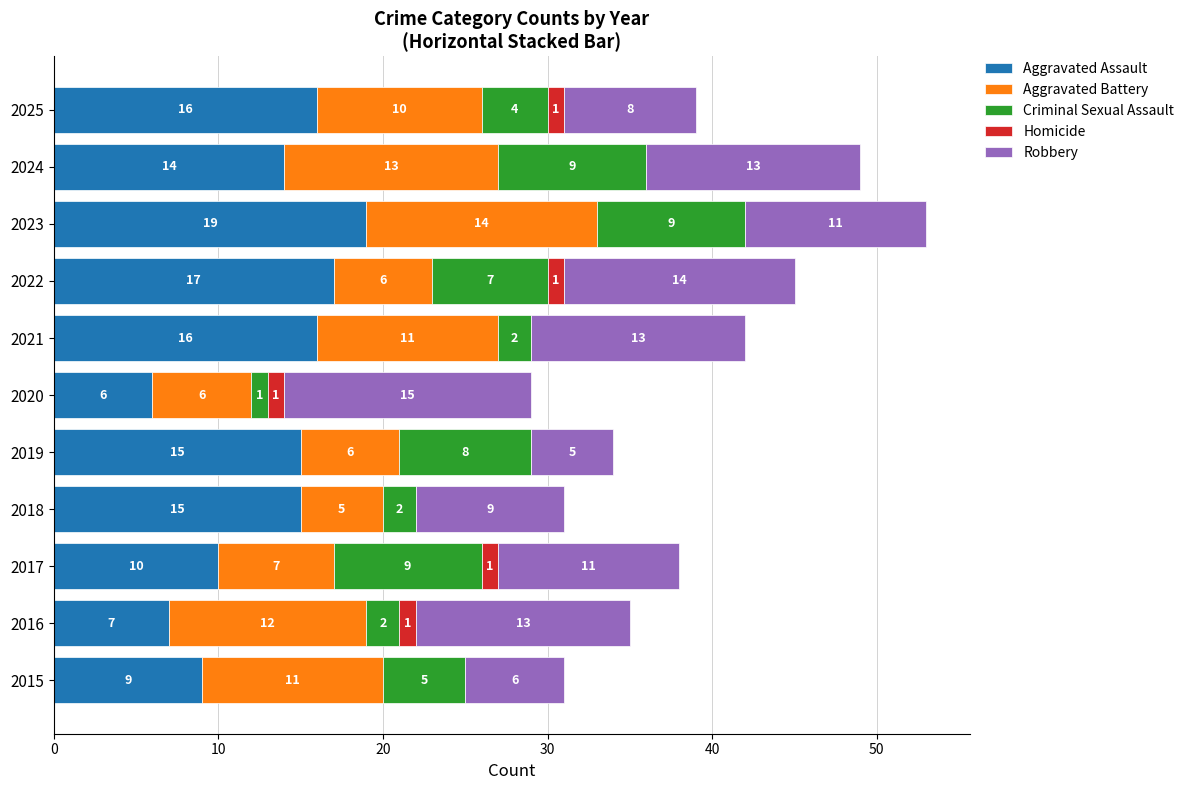

What is the sum of all Aggravated Assault values?

144